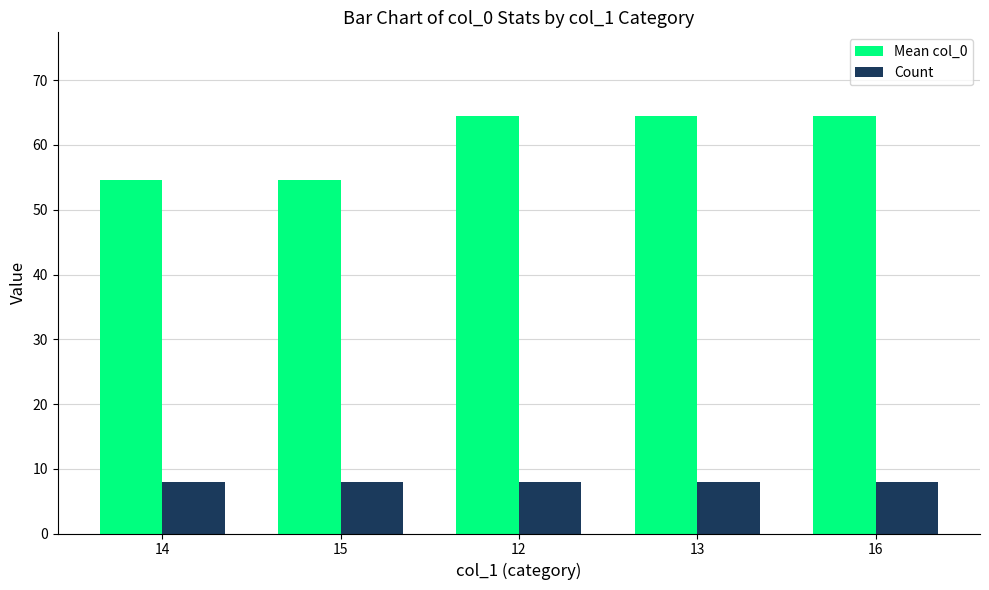

What is the lowest value of the Count series?

8.0